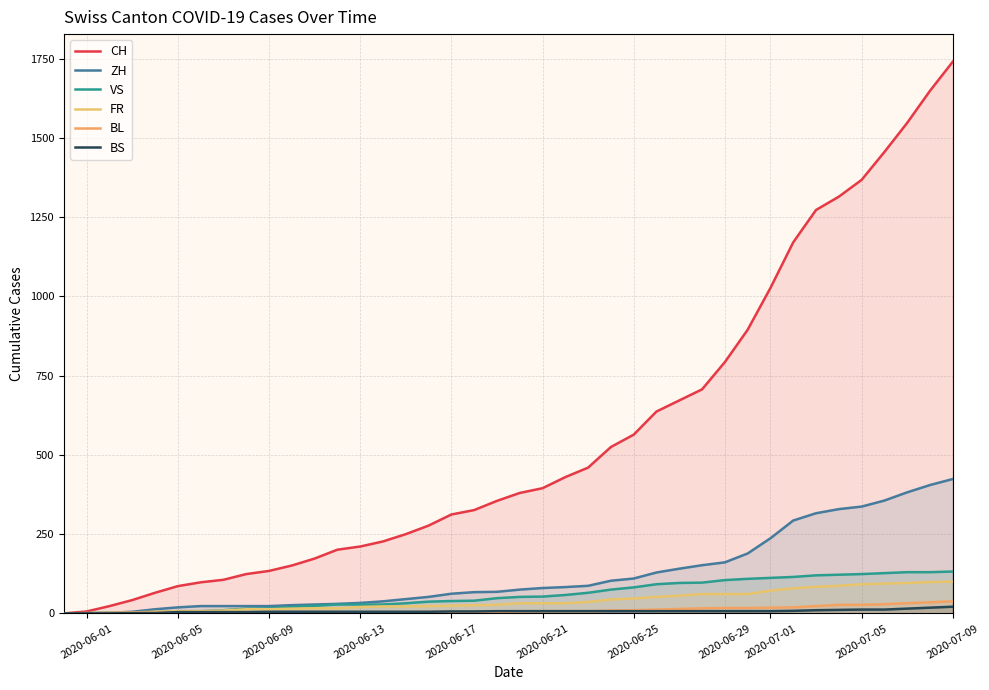

Does the chart display data point markers on the line(s)?

No